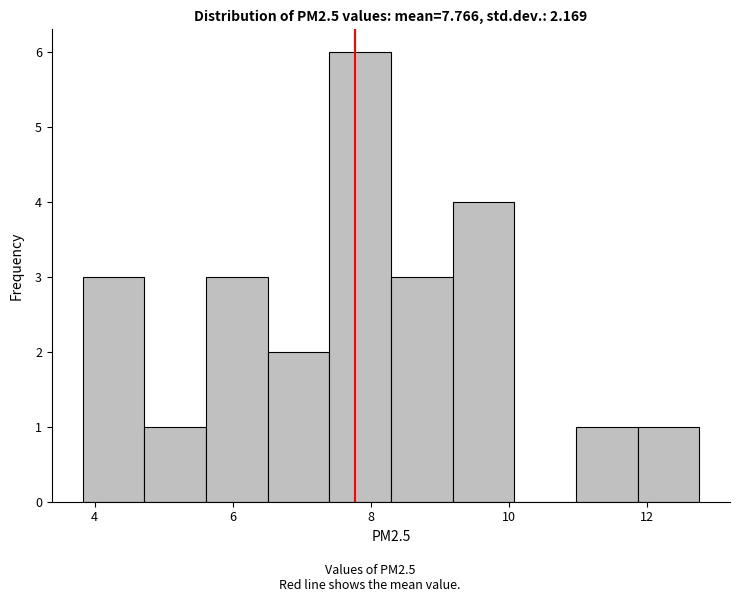

Over which range of the x-axis is the bar tallest?

7.4 to 8.2